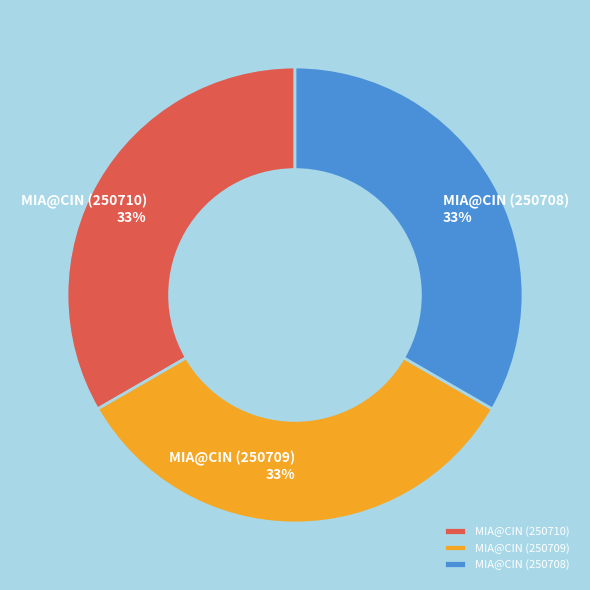

Approximately how many times larger is the value at MIA@CIN (250708) compared to MIA@CIN (250710)?

1.0